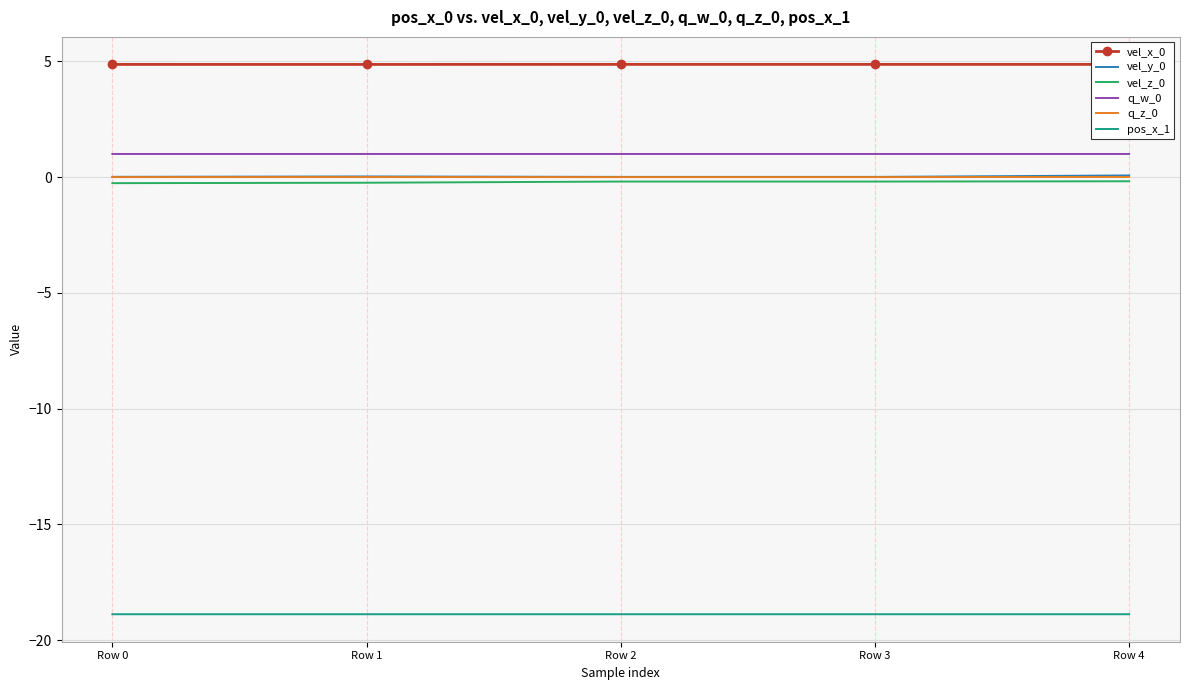

Is it true that q_z_0 equals 0.0 at Row 3?

True